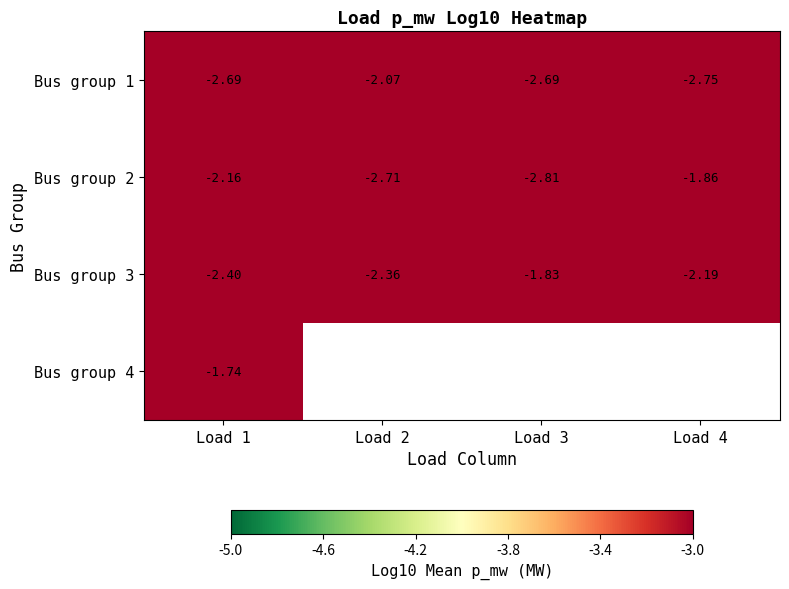

What is the spread (max minus min) of values at Load 1?

1.0